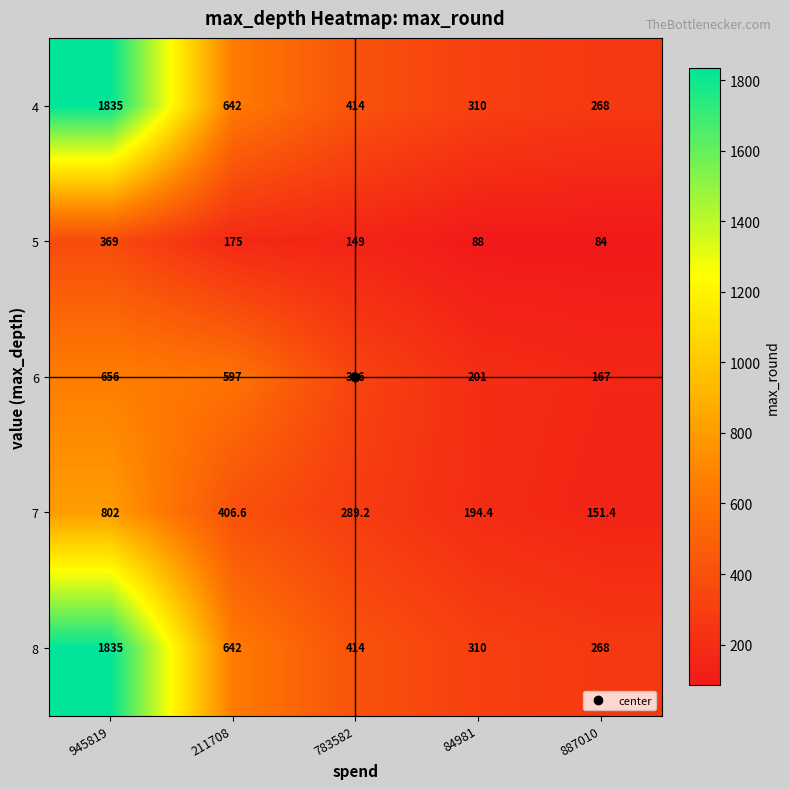

What is the spread (max minus min) of values at 945819?

1466.0